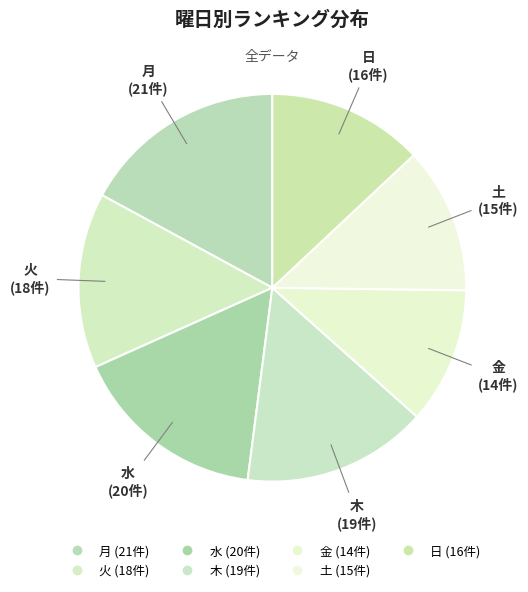

Rank the categories by value from lowest to highest.

金, 土, 日, 火, 木, 水, 月